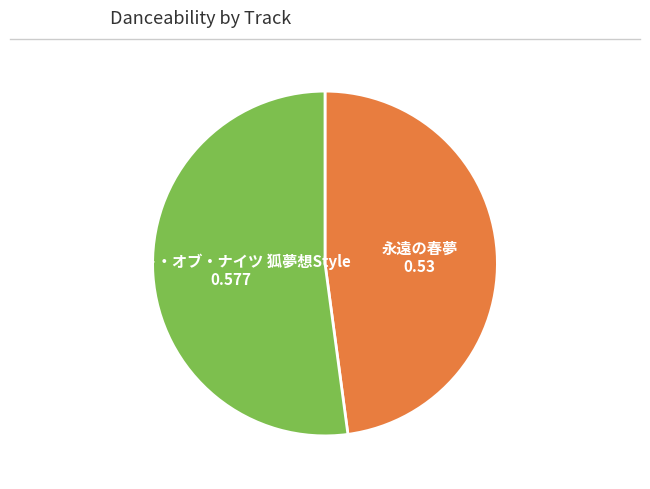

Is the sum of ナイト・オブ・ナイツ 狐夢想Style and 永遠の春夢 greater than half?

Yes